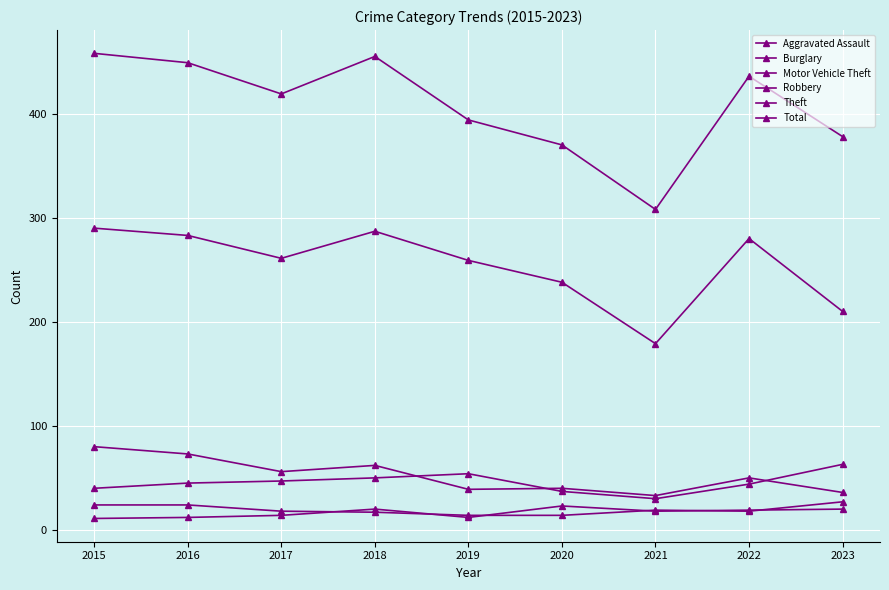

Does the chart display data point markers on the line(s)?

Yes